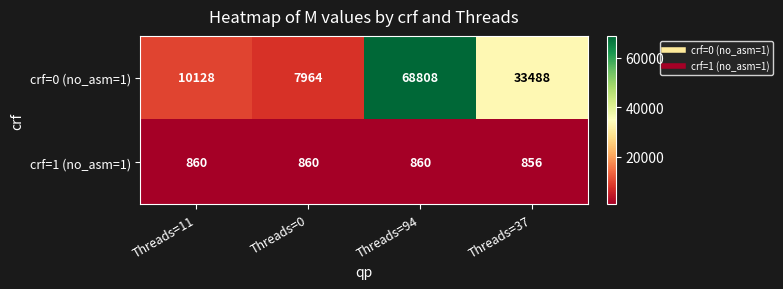

List the series in order of their overall mean, highest first.

crf=0 (no_asm=1), crf=1 (no_asm=1)